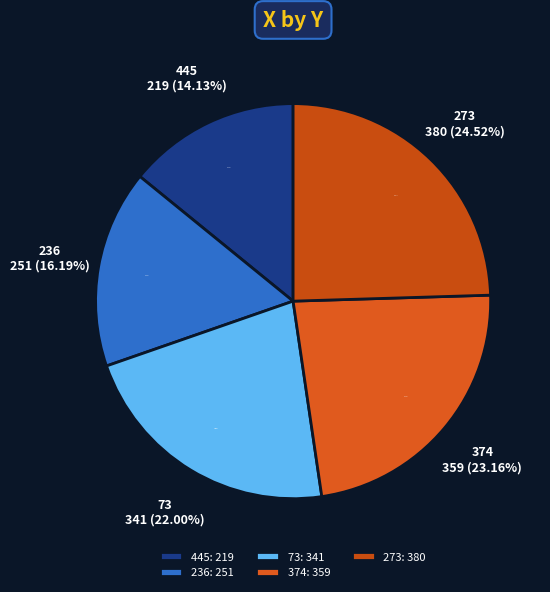

What portion of the pie excludes 73?

78.0%